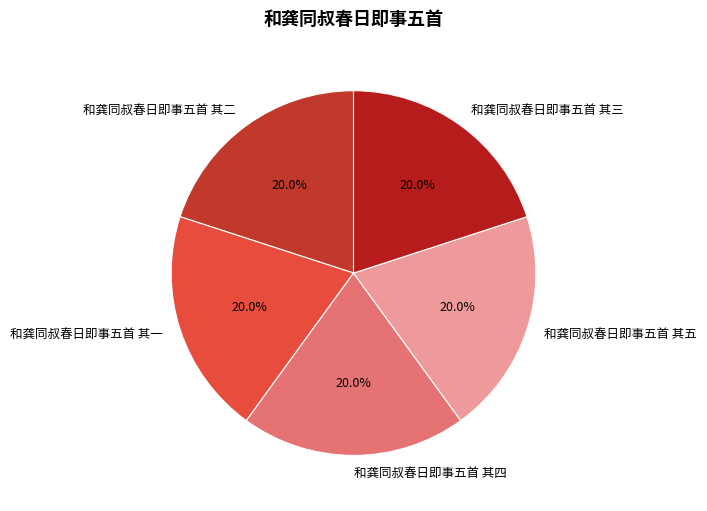

What percentage do 和龚同叔春日即事五首 其一 and 和龚同叔春日即事五首 其三 together represent?

40.0%